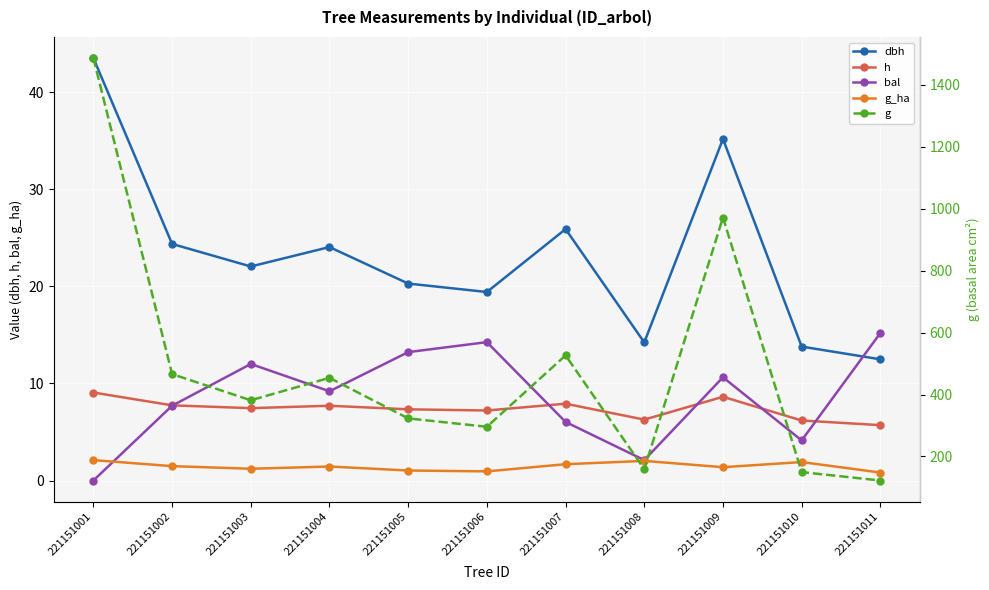

At which label does g_ha reach its minimum?

221151011